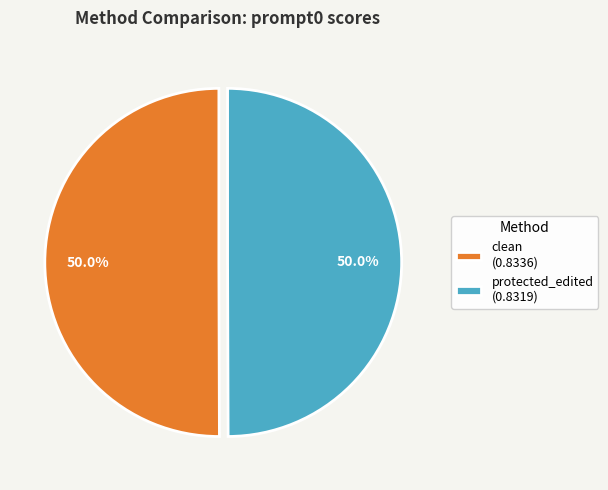

How many slices are in this pie chart?

2